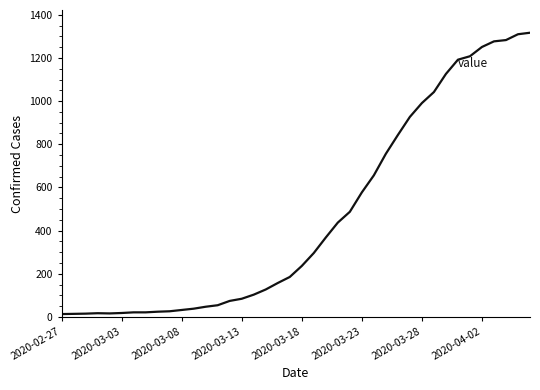

What is the difference between the maximum and minimum values?

1304